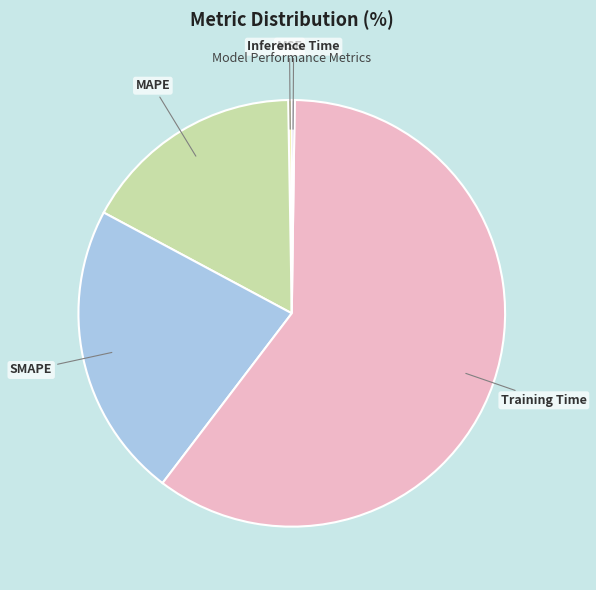

Is it true that SMAPE is 22% of the pie?

True